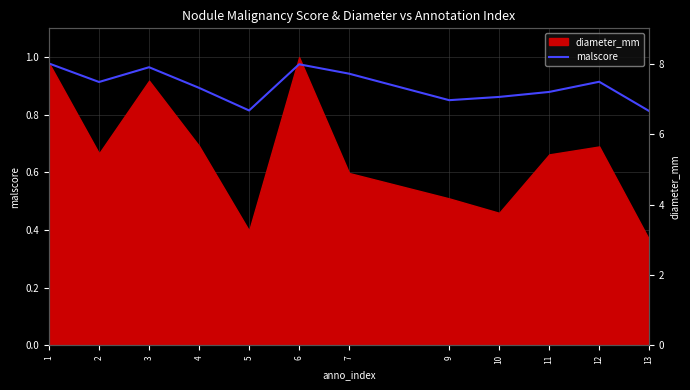

Reading left to right, what are all the values shown in this chart?

1=1.0	2=0.9	3=1.0	4=0.9	5=0.8	6=1.0	7=0.9	9=0.9	10=0.9	11=0.9	12=0.9	13=0.8